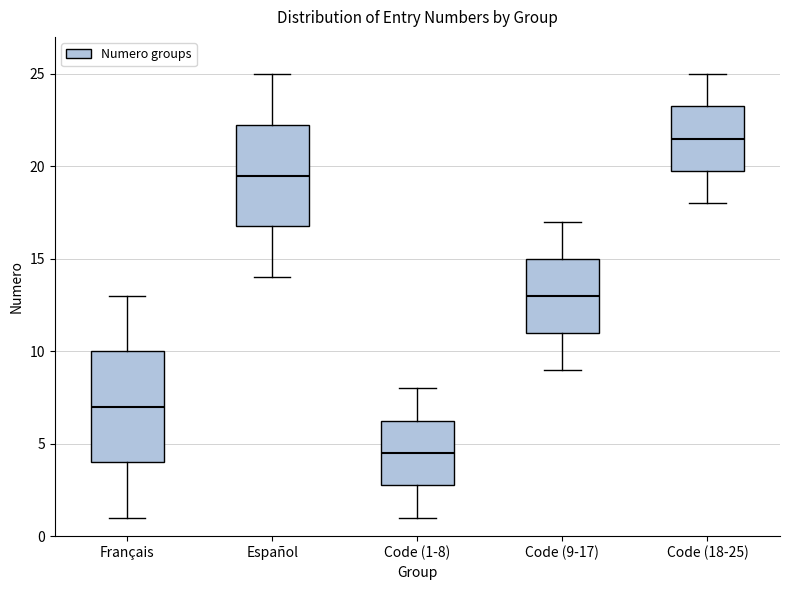

Reading left to right, transcribe this box plot: for each box, give where its median line is, the range the box spans, and where its two whiskers end, as read against the y-axis. The values are not printed on the chart, so give them approximately, as read against the axis.

Français: median 7.0, box 4.0 to 10.0, whiskers 1.0 to 13.0
Español: median 19.5, box 17.0 to 22.5, whiskers 14.0 to 25.0
Code (1-8): median 4.5, box 3.0 to 6.5, whiskers 1.0 to 8.0
Code (9-17): median 13.0, box 11.0 to 15.0, whiskers 9.0 to 17.0
Code (18-25): median 21.5, box 20.0 to 23.5, whiskers 18.0 to 25.0